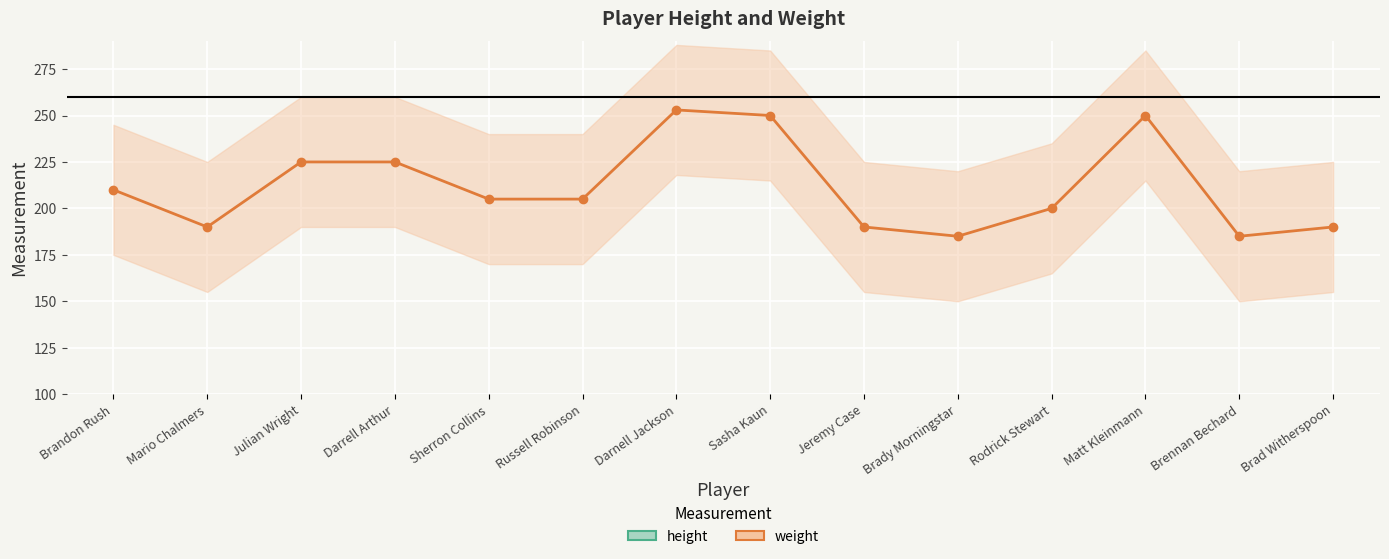

What is the lowest value of the weight series?

185